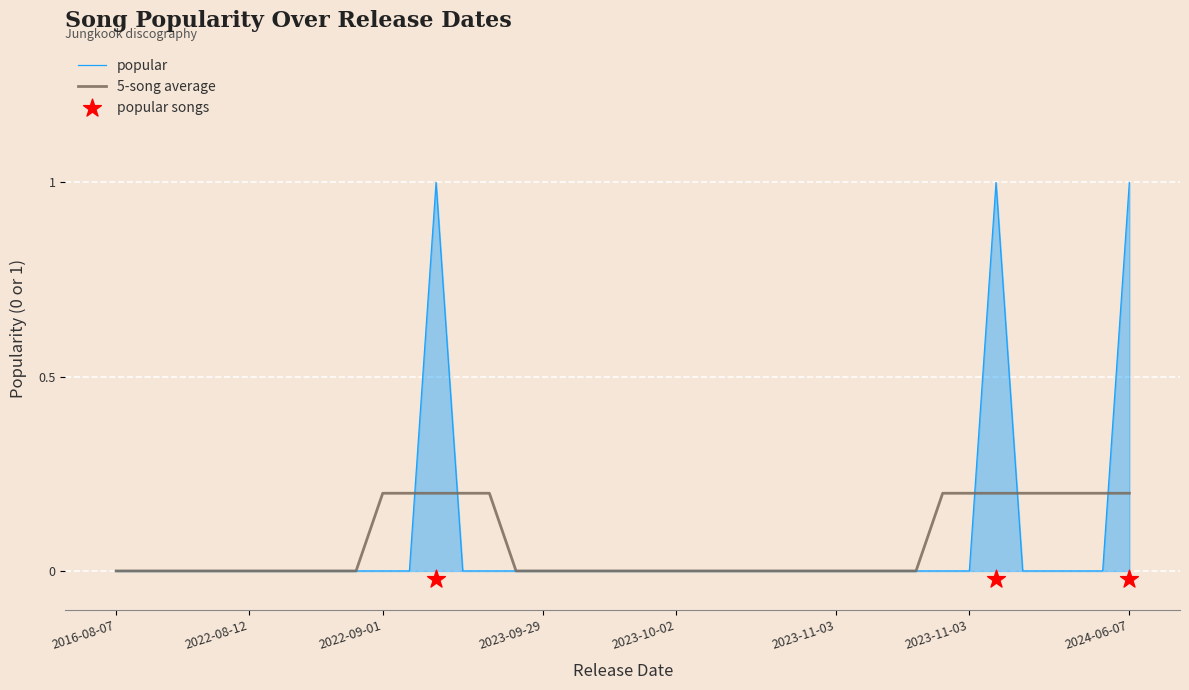

Is the value of popular at 2022-08-12 greater than the value of 5-song average at 2022-09-01?

No